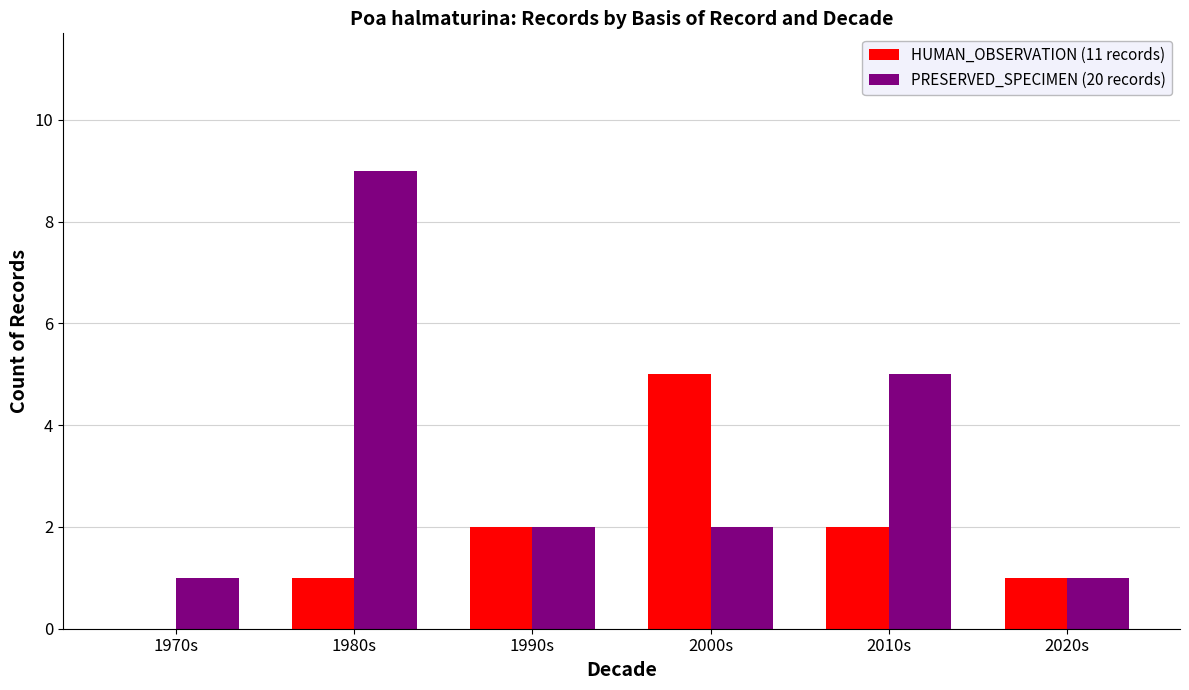

What is the approximate value of HUMAN_OBSERVATION (11 records) at 2000s?

5